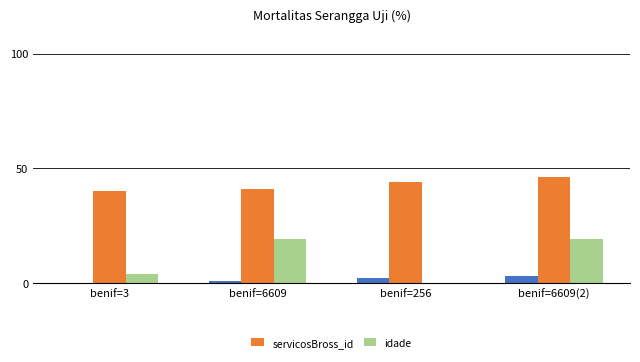

What is the total value across all series at benif=256?

44